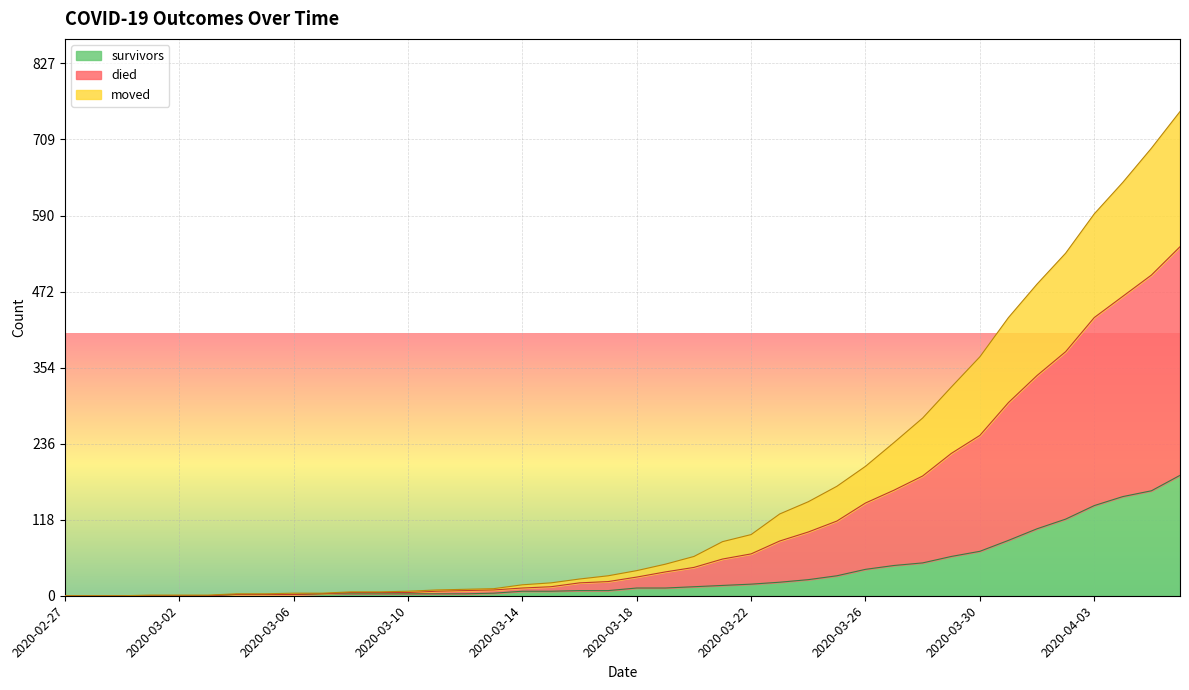

True or false: survivors and moved intersect in this chart.

False